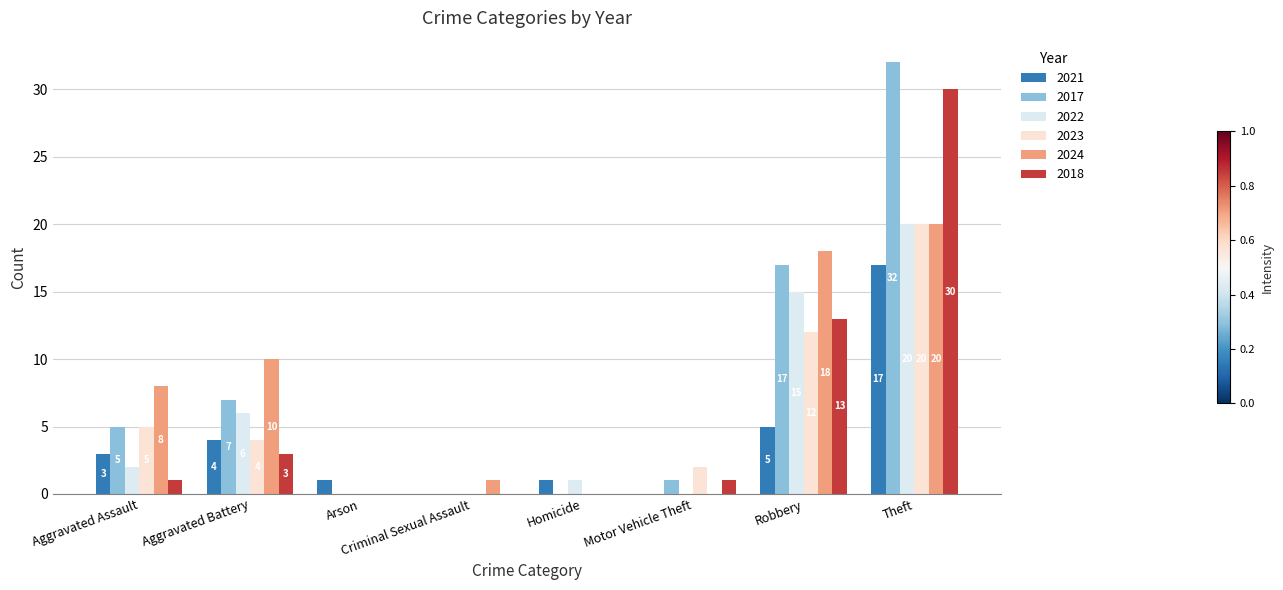

The 2022 series shows 6 at Theft. True or false?

False